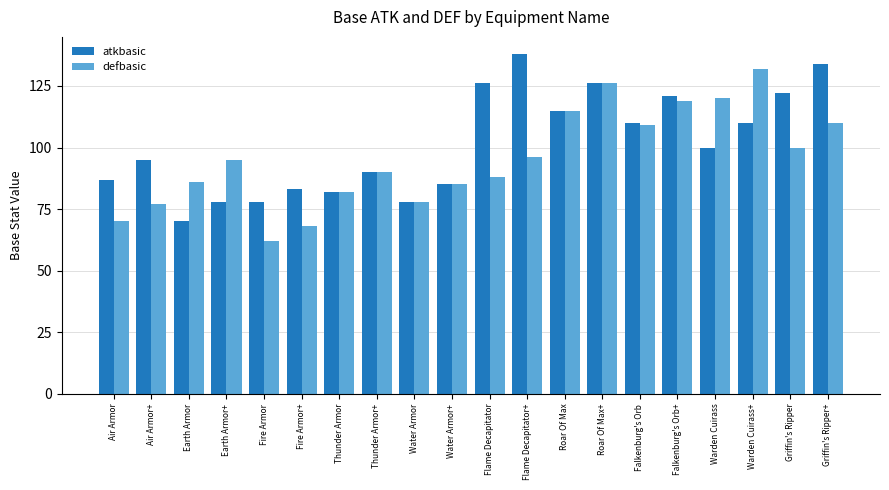

Which series has the largest total across all categories?

atkbasic